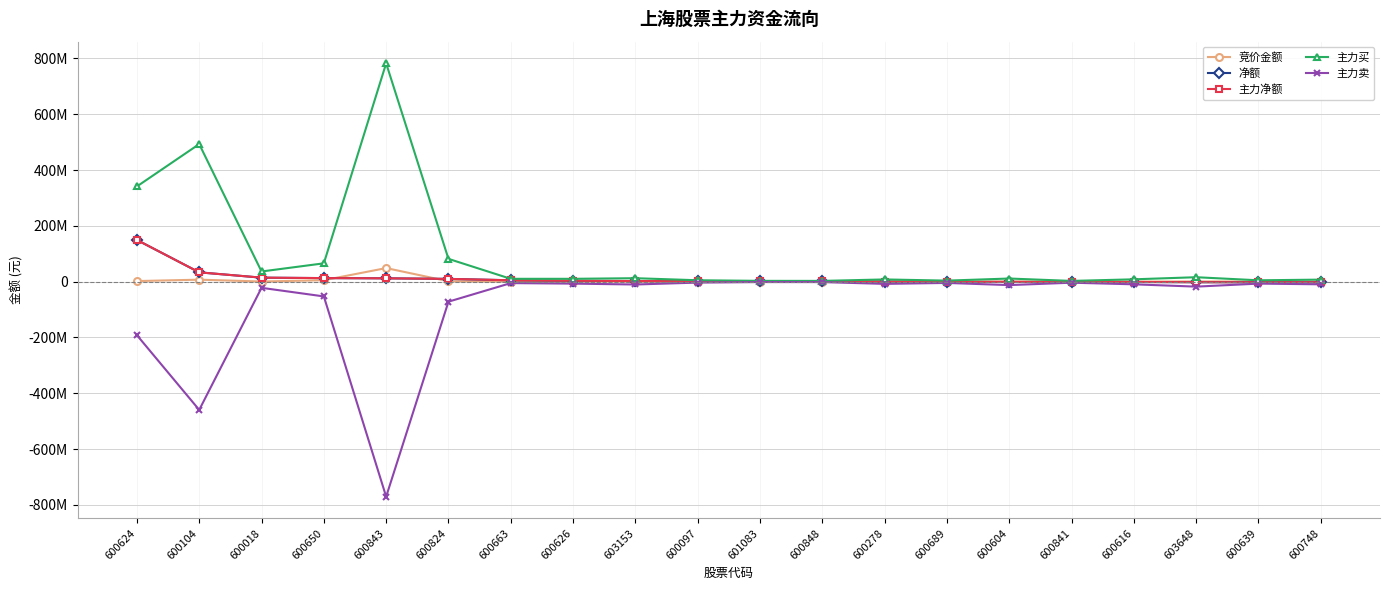

What position from the left is 600689?

14